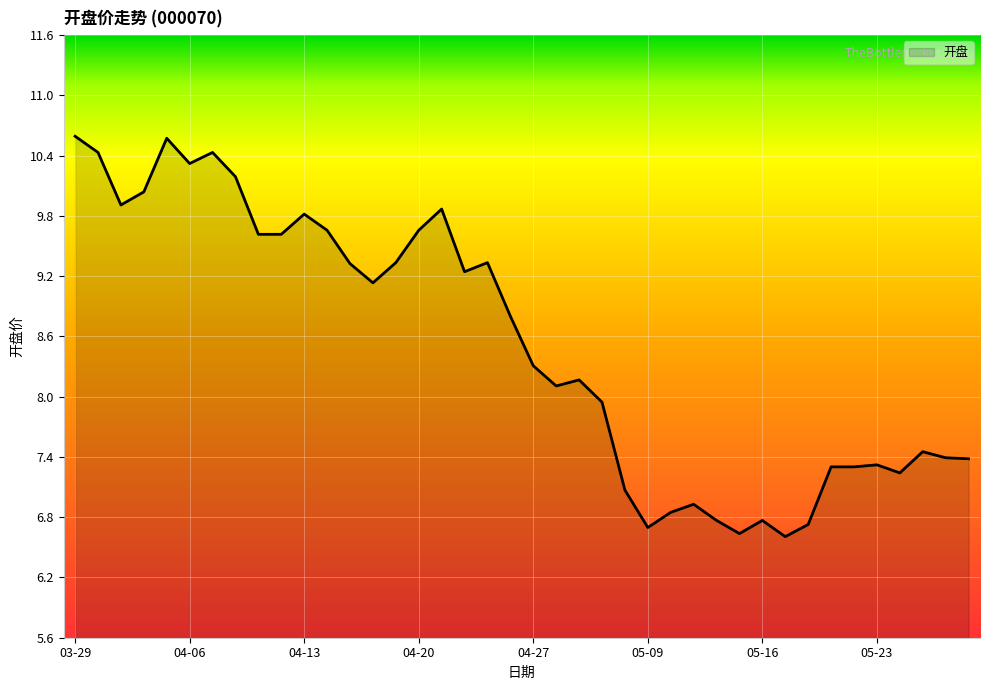

What is the smallest value displayed?

6.6